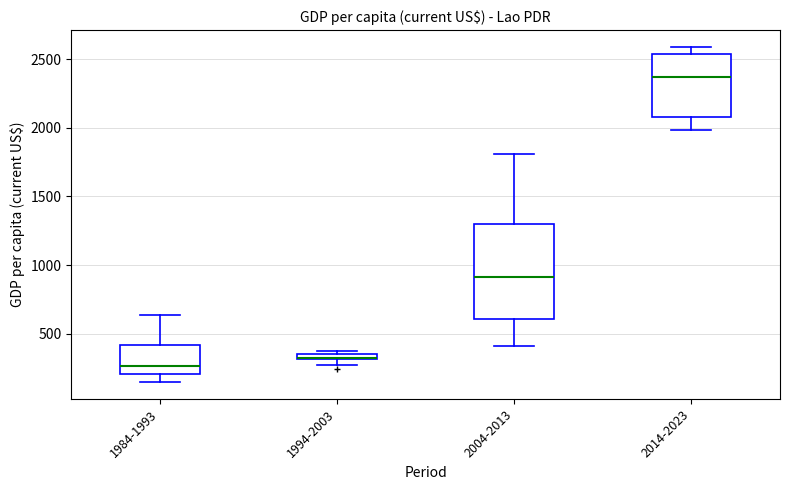

Where is the upper edge of the box for 1994-2003 on the y-axis? The values are not printed on the chart, so give them approximately, as read against the axis.

350